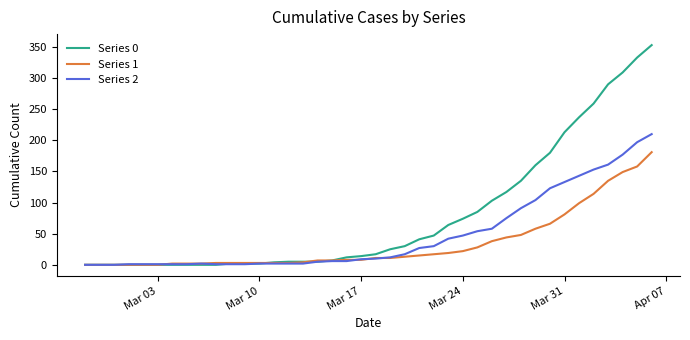

Which series has the widest spread of values?

Series 0